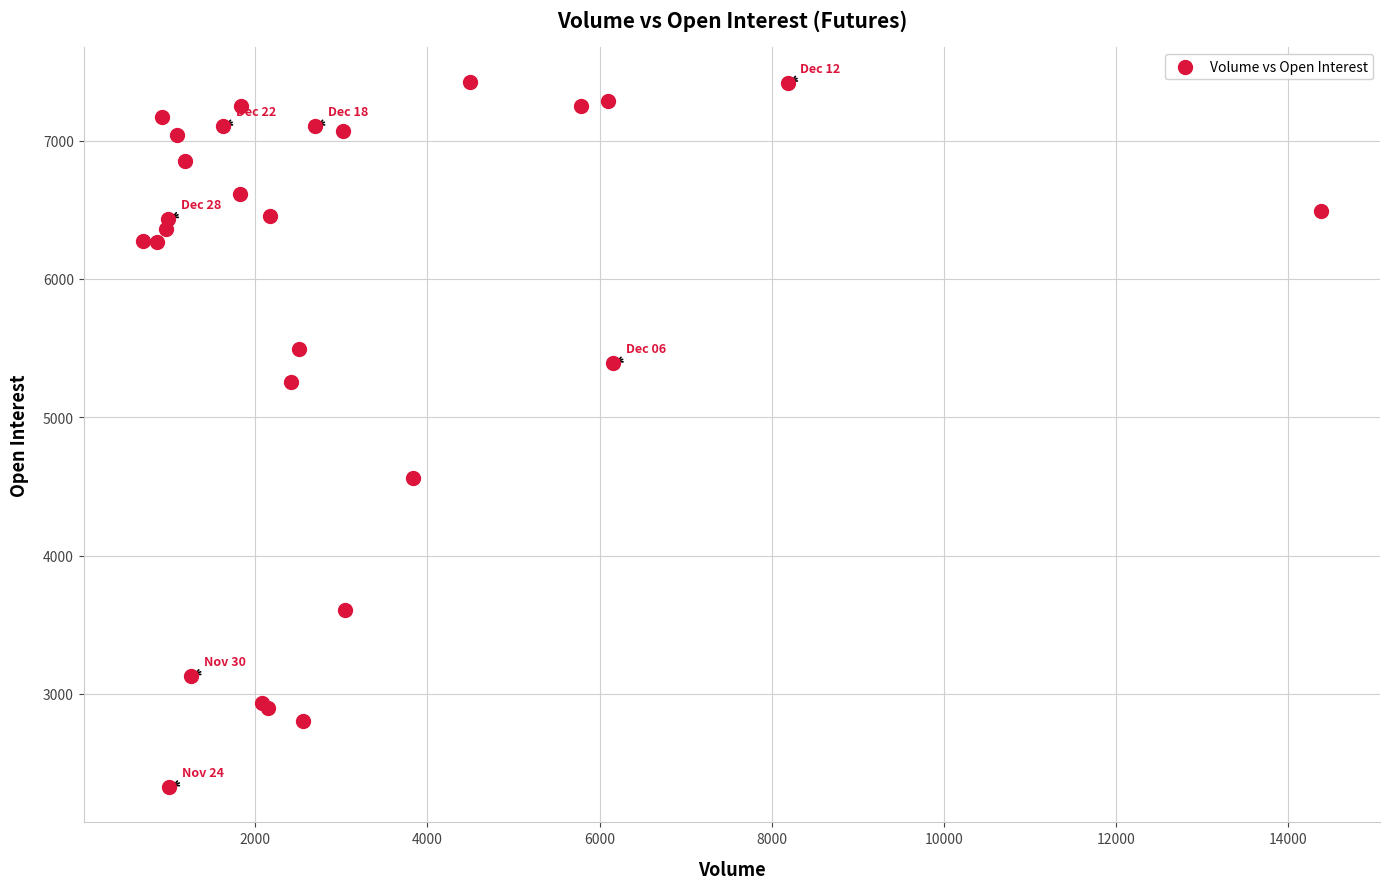

What Y value in the scatter plot is closest to 4873?

4562